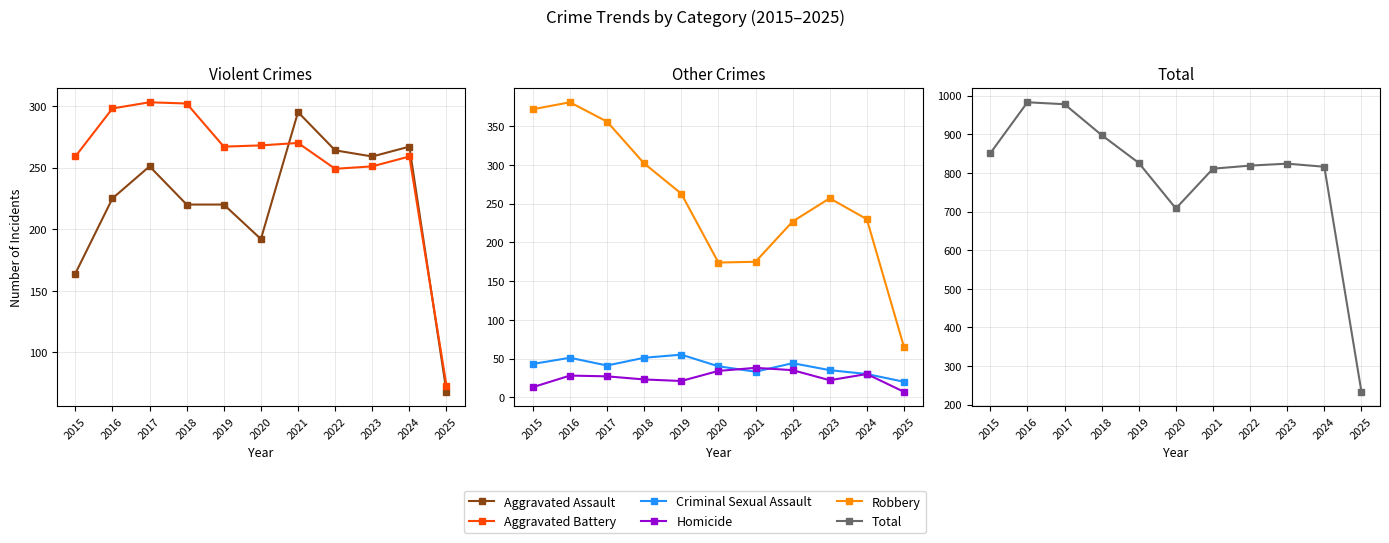

Reading left to right, transcribe all the data shown in this chart.

Aggravated Assault: 2015=164	2016=225	2017=251	2018=220	2019=220	2020=192	2021=295	2022=264	2023=259	2024=267	2025=68
Aggravated Battery: 2015=259	2016=298	2017=303	2018=302	2019=267	2020=268	2021=270	2022=249	2023=251	2024=259	2025=73
Criminal Sexual Assault: 2015=43	2016=51	2017=41	2018=51	2019=55	2020=40	2021=33	2022=44	2023=35	2024=30	2025=20
Homicide: 2015=13	2016=28	2017=27	2018=23	2019=21	2020=34	2021=38	2022=35	2023=22	2024=30	2025=7
Robbery: 2015=372	2016=381	2017=356	2018=302	2019=263	2020=174	2021=175	2022=227	2023=257	2024=230	2025=65
Total: 2015=851	2016=983	2017=978	2018=898	2019=826	2020=708	2021=811	2022=819	2023=824	2024=816	2025=233